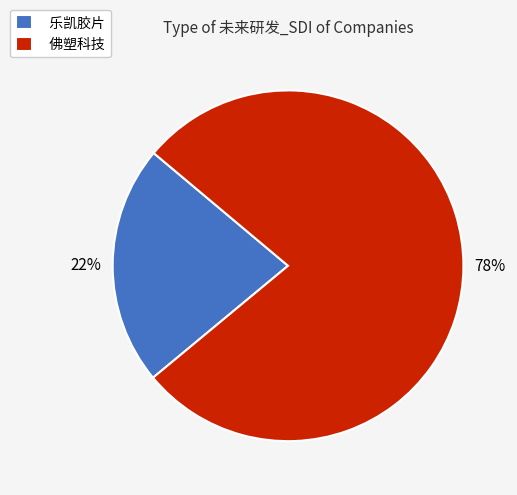

How many slices are in this pie chart?

2